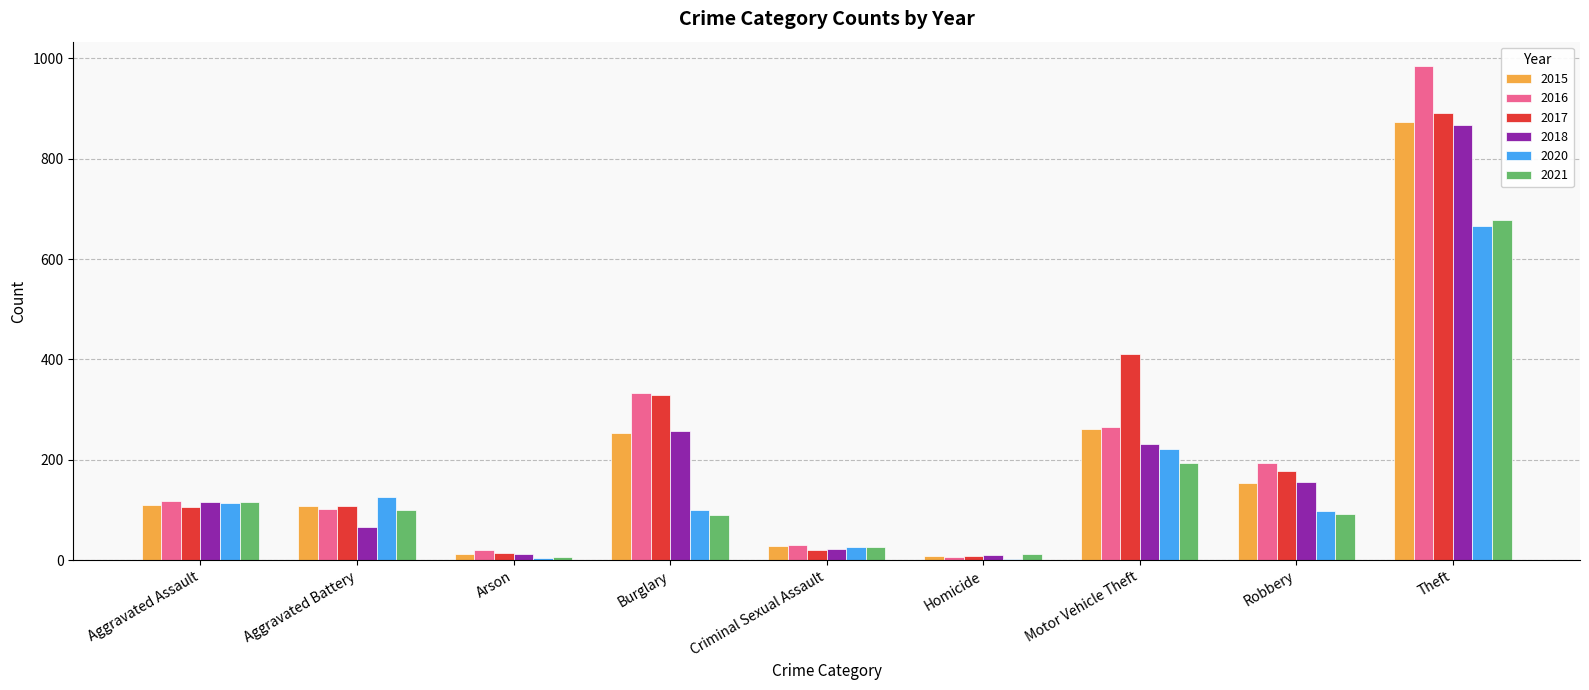

What is the greatest value displayed?

984